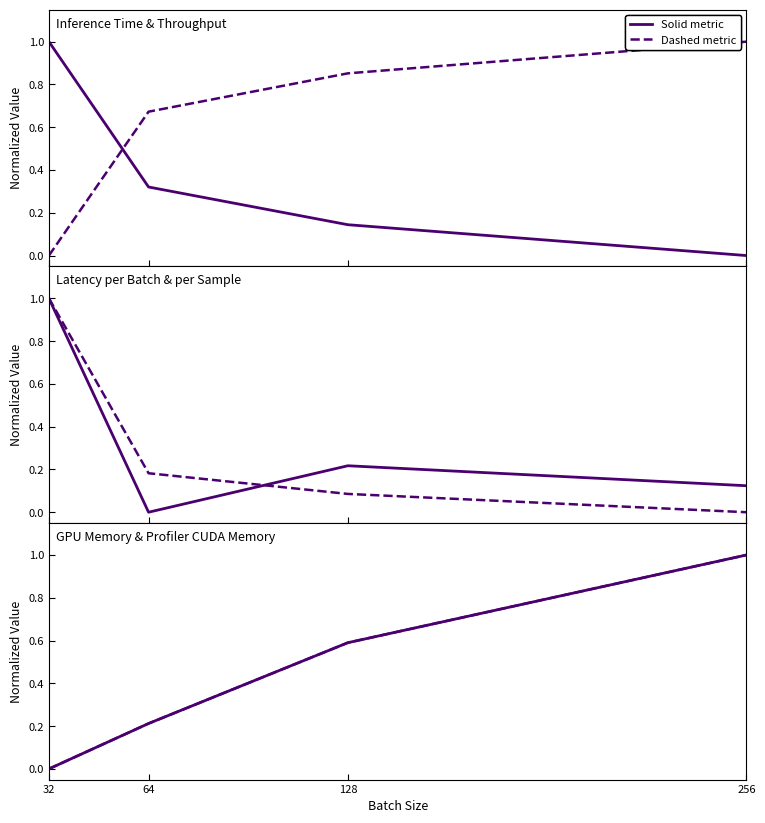

Rank the categories by avg_latency_per_sample_ms value from highest to lowest.

32, 64, 128, 256